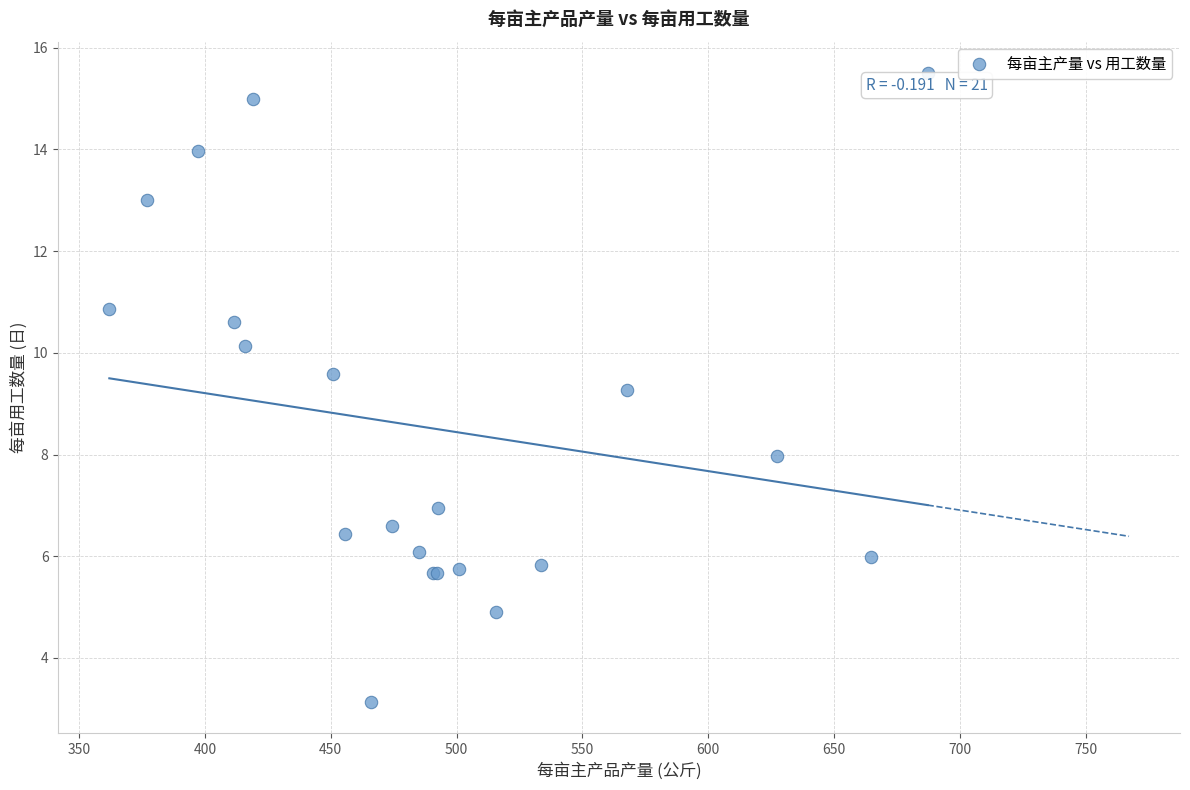

What Y value in the scatter plot is closest to 9?

9.3